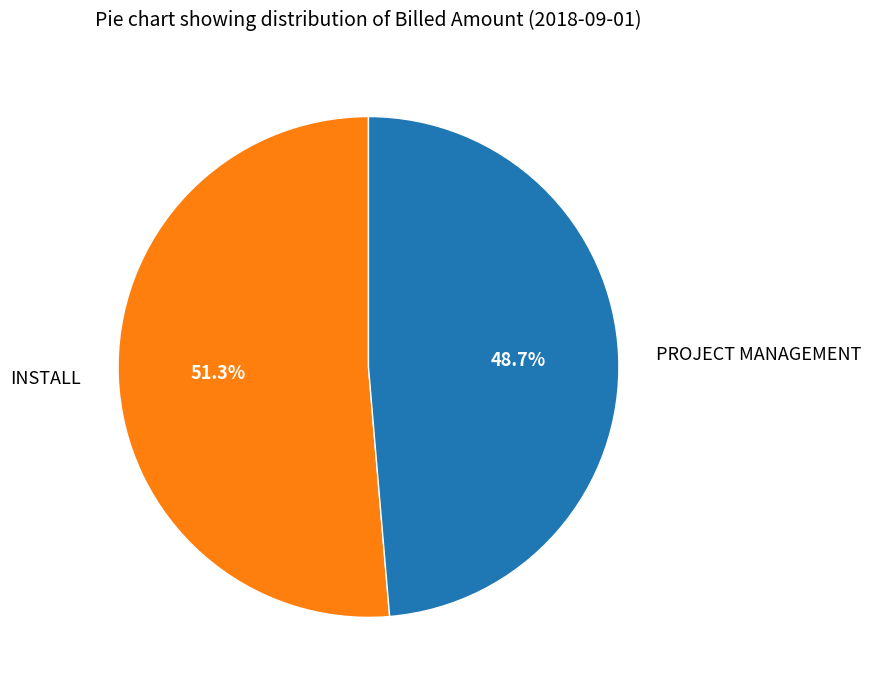

Combined, do INSTALL and PROJECT MANAGEMENT account for over 50%?

Yes